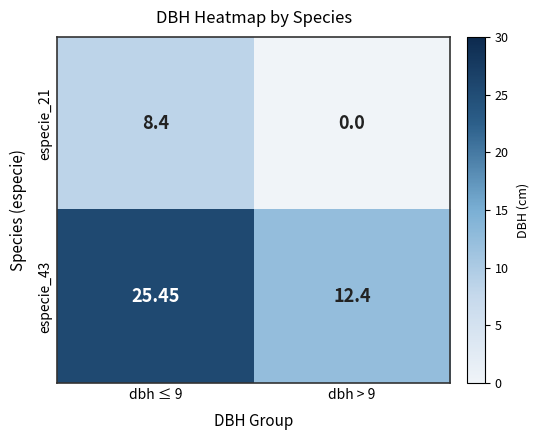

Which series has the largest total across all categories?

especie_43